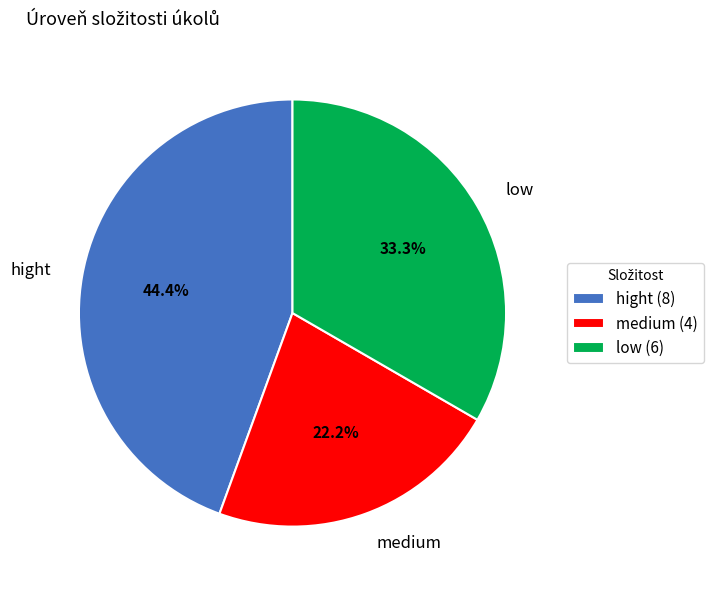

Is there a majority slice in this chart?

No